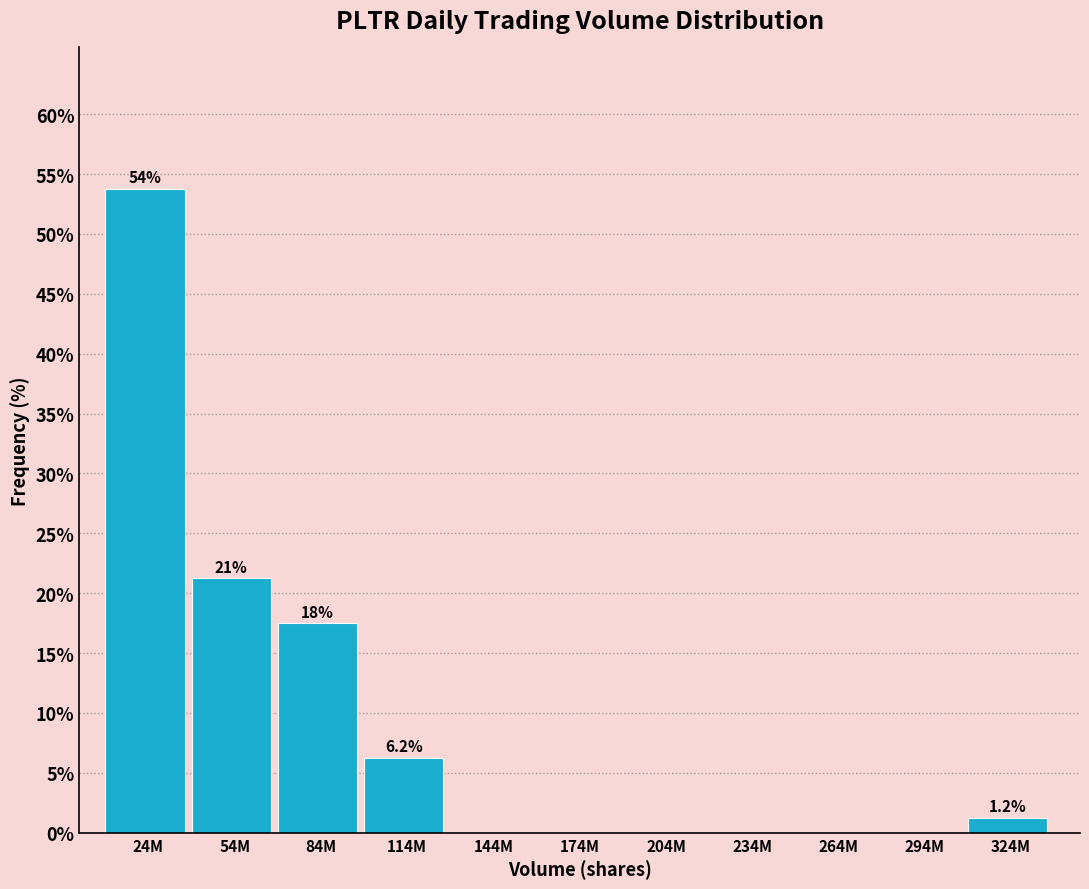

What is the sum of all values?

100.0